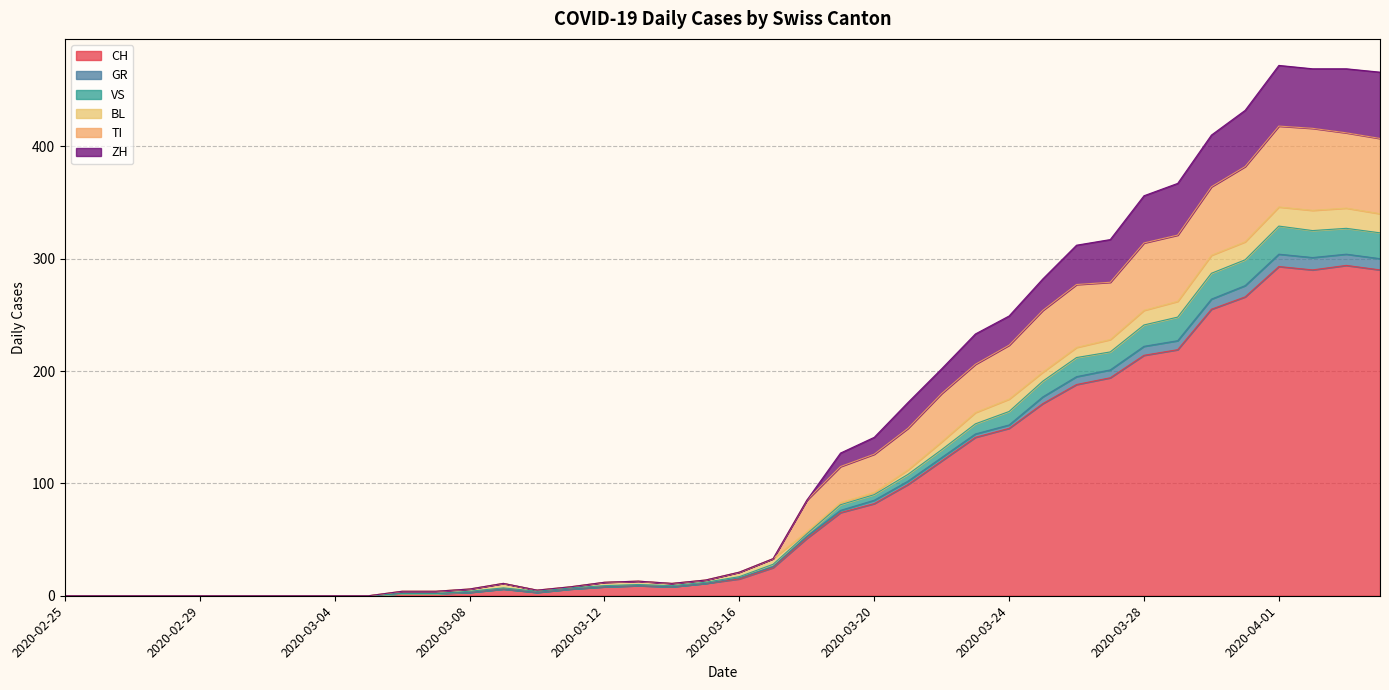

Count the number of categories in the chart.

40